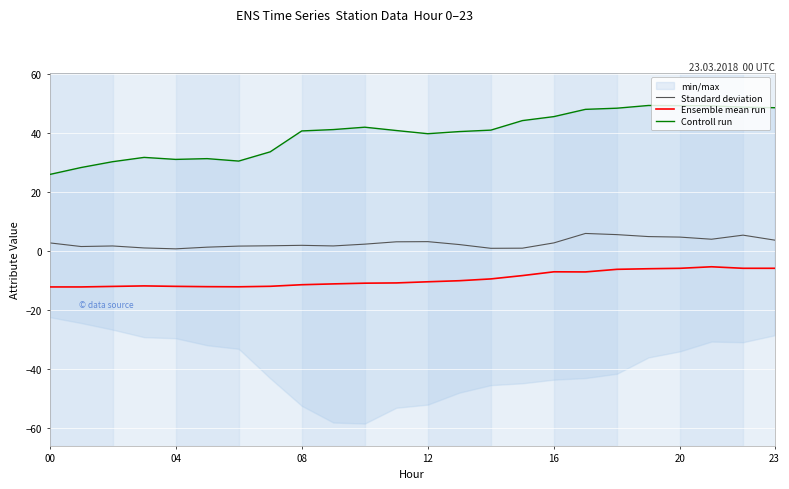

True or false: Standard deviation and Ensemble mean run intersect in this chart.

False